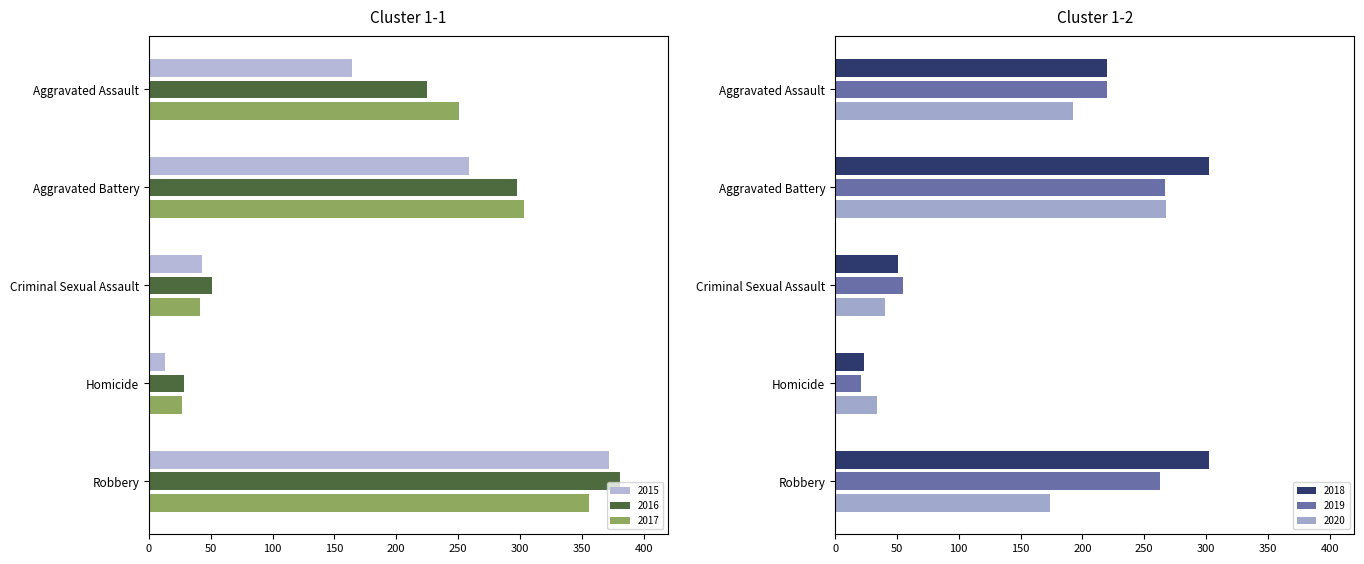

Rank the series at Aggravated Assault from lowest to highest value.

2015, 2020, 2018, 2019, 2016, 2017